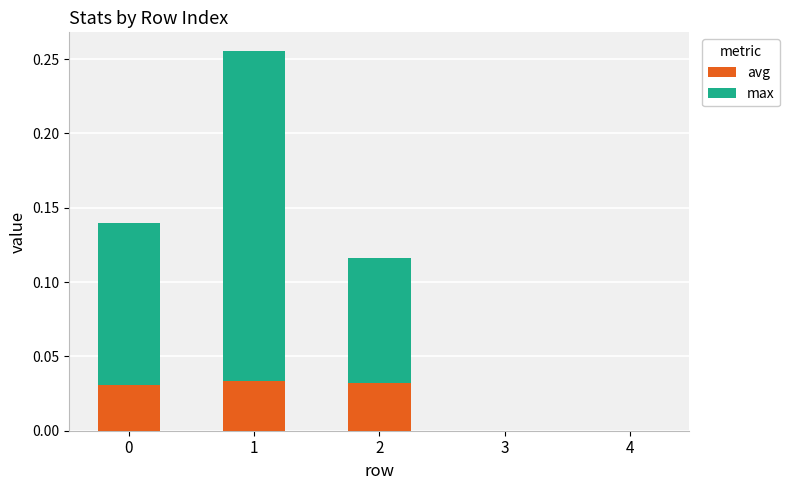

True or false: avg has a value of 0.0 at 2.

True